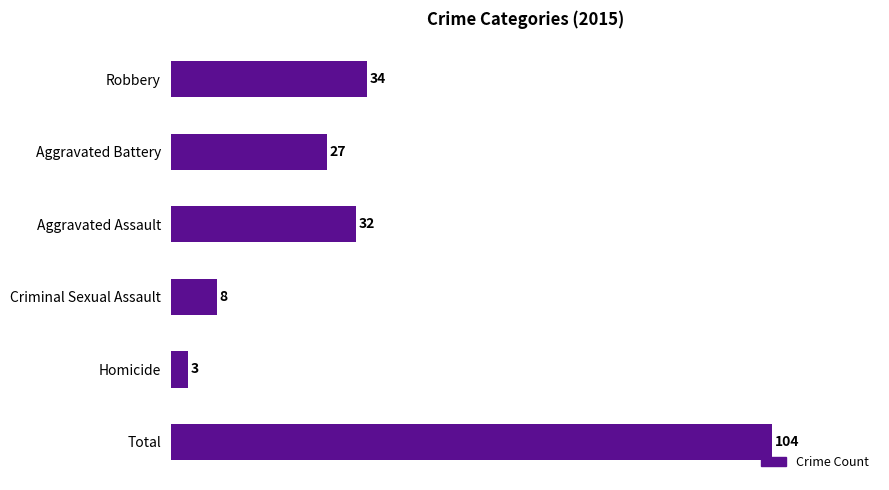

What is the value of the 4th bar from the top?

8